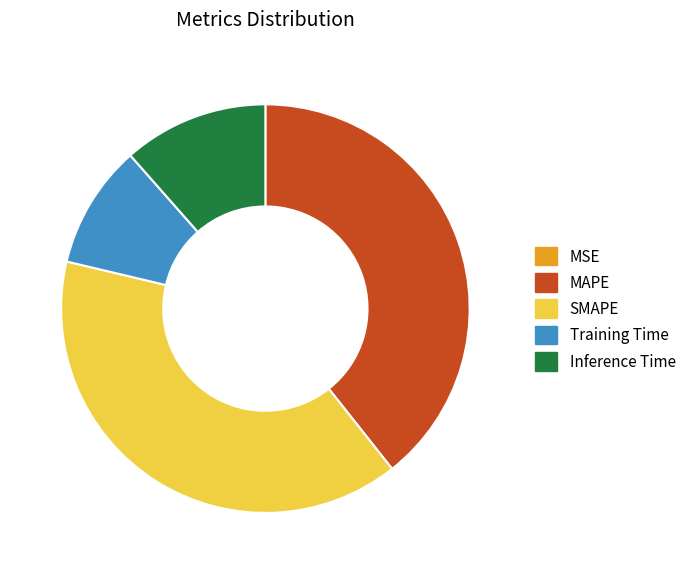

Does MAPE account for over 50% of the chart?

No